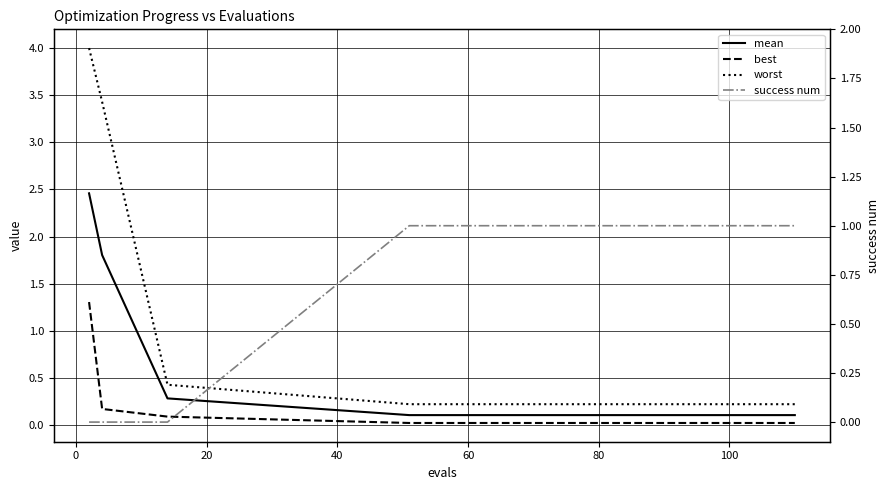

What value does the mean series have at 20?

0.3